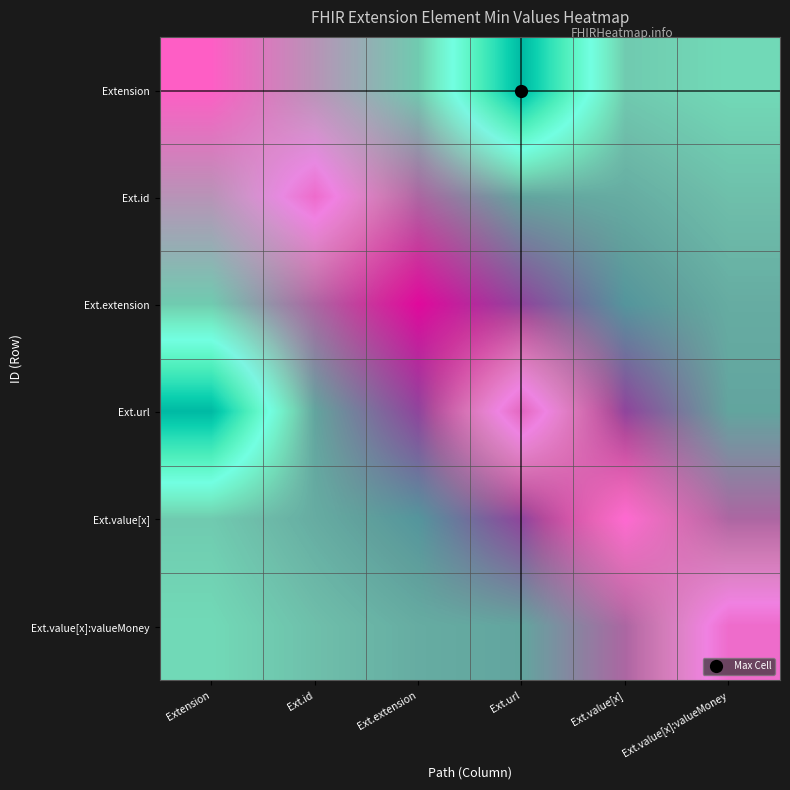

How many categories are shown in the chart?

6